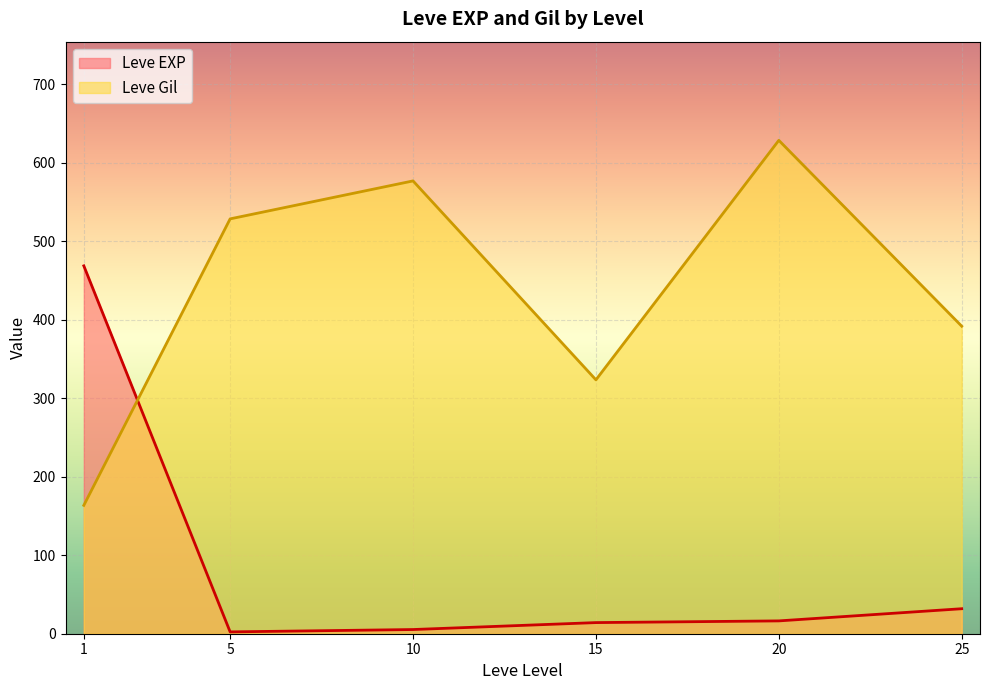

What value does the Leve Gil series have at 1?

163.5